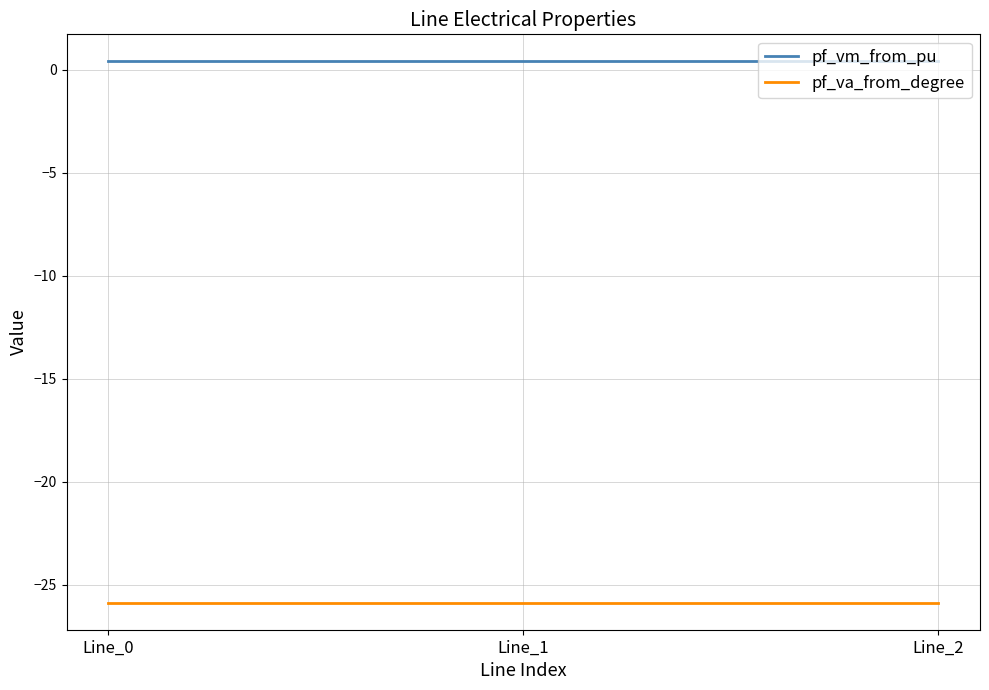

The value of pf_va_from_degree at Line_1 is -25.9. True or false?

True